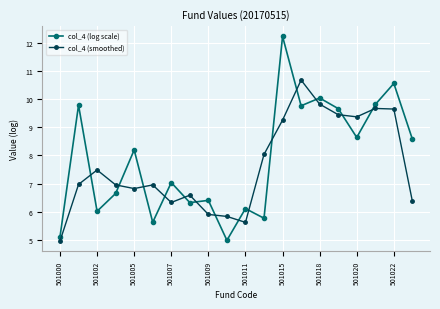

What is the value of the col_4 (log scale) point at the 5th from the left?

8.2